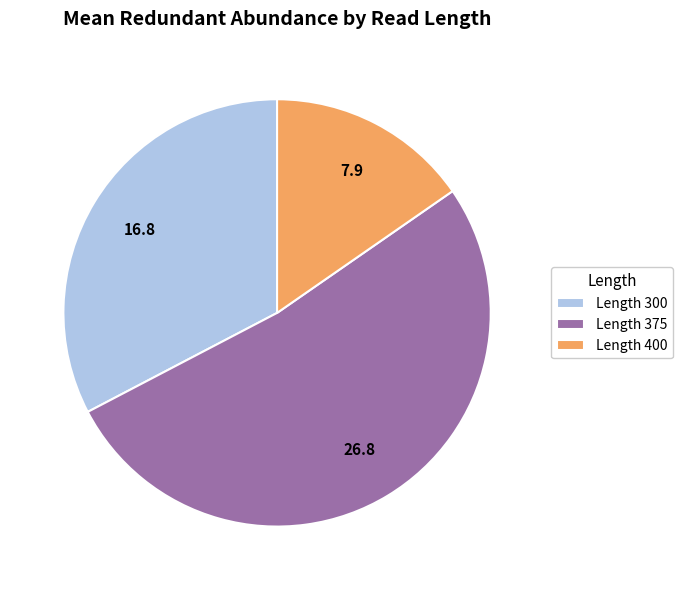

The Length 375 slice represents 52% of the pie. True or false?

True